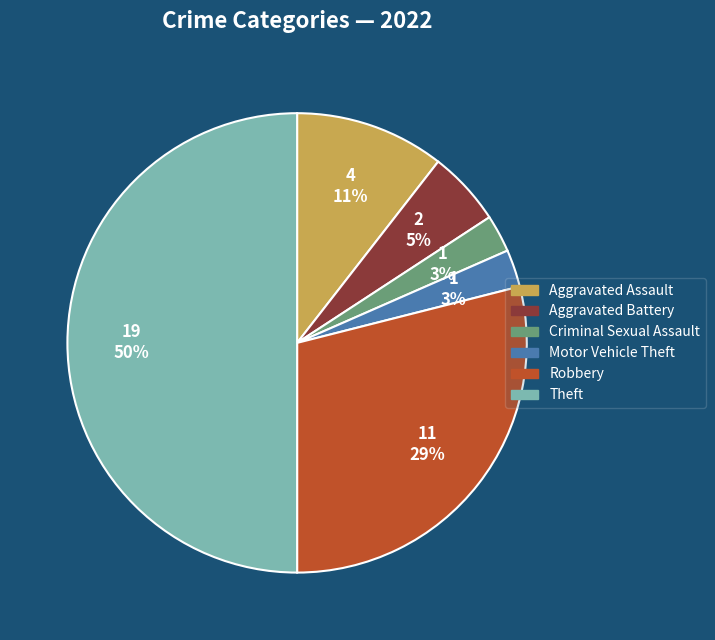

What is the ratio of the value at Aggravated Battery to the value at Aggravated Assault?

0.5